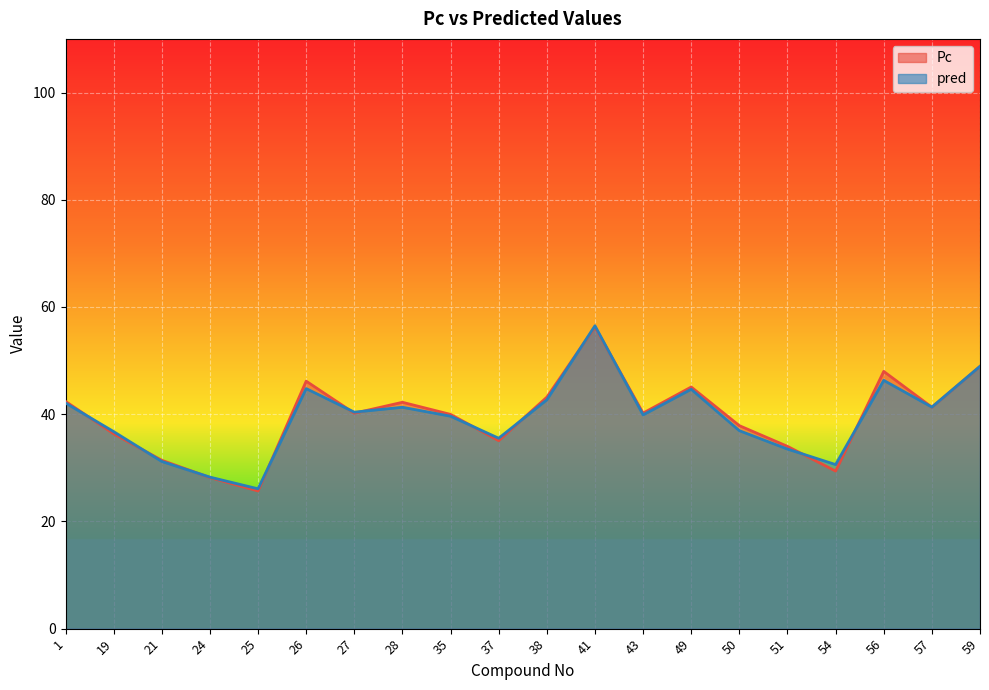

How many values in the Pc series are below 40?

9